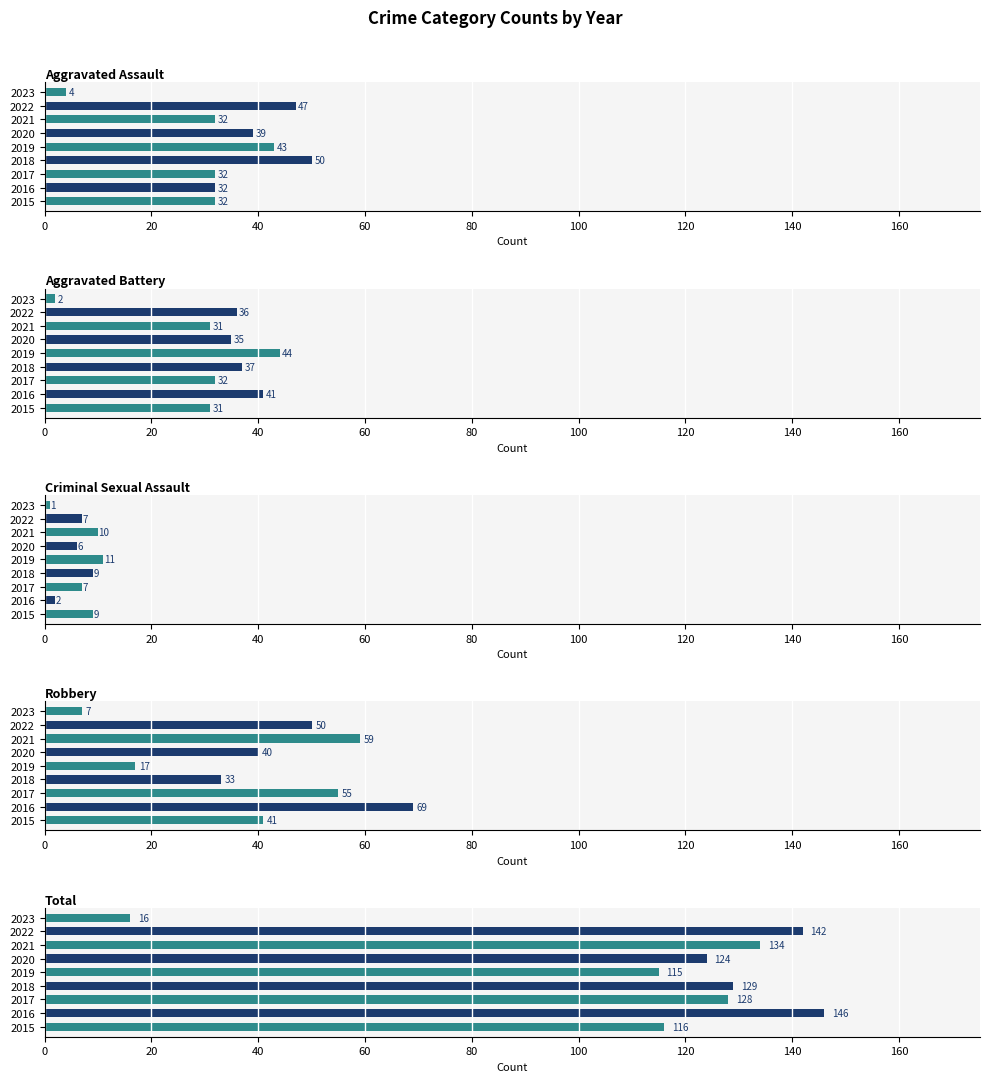

How many values in the Aggravated Assault series exceed 32?

4